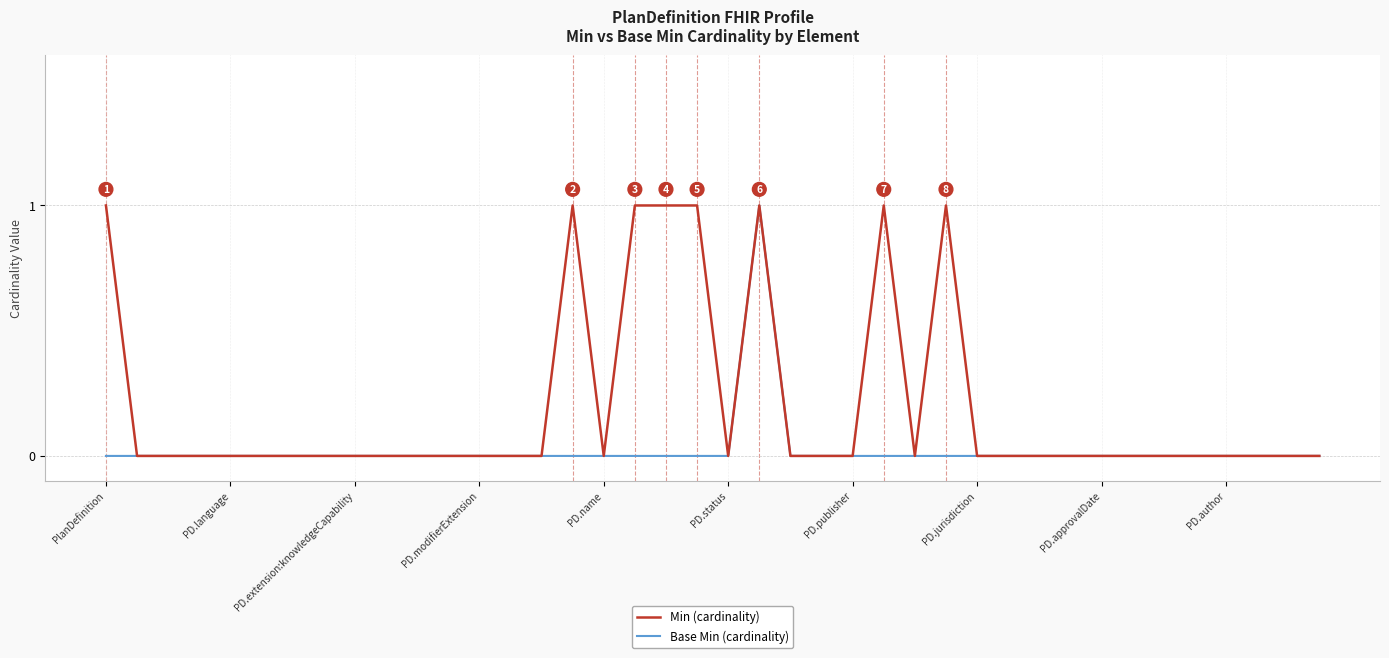

Which series has the largest total across all categories?

Min (cardinality)